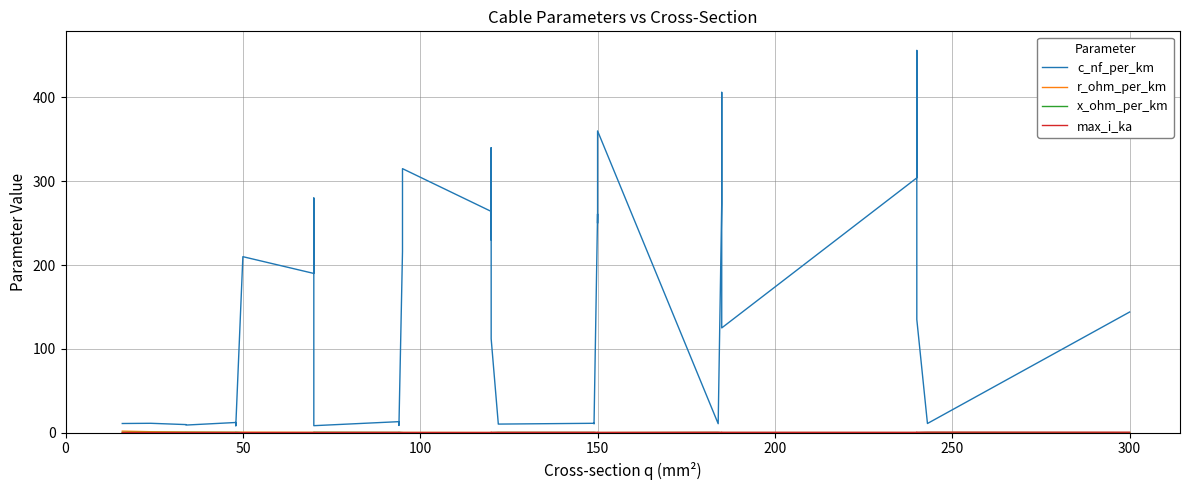

List the series in order of their peak value, highest first.

c_nf_per_km, r_ohm_per_km, max_i_ka, x_ohm_per_km